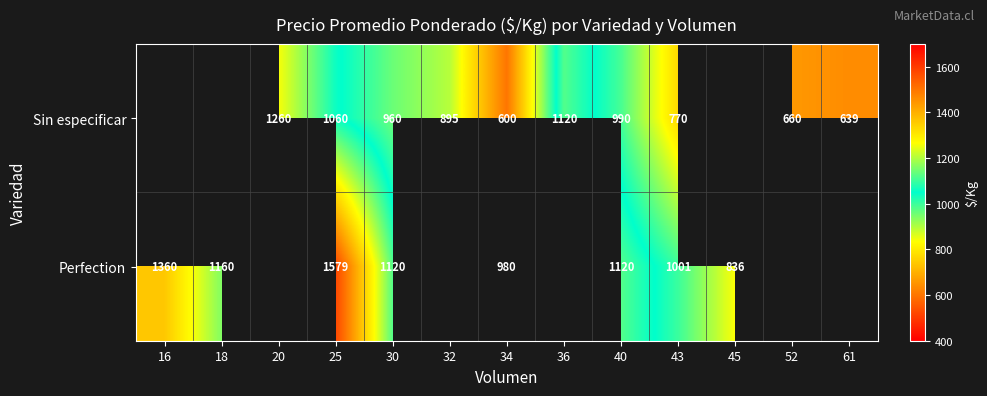

Is the value of Sin especificar at 20 greater than the value of Perfection at 18?

Yes